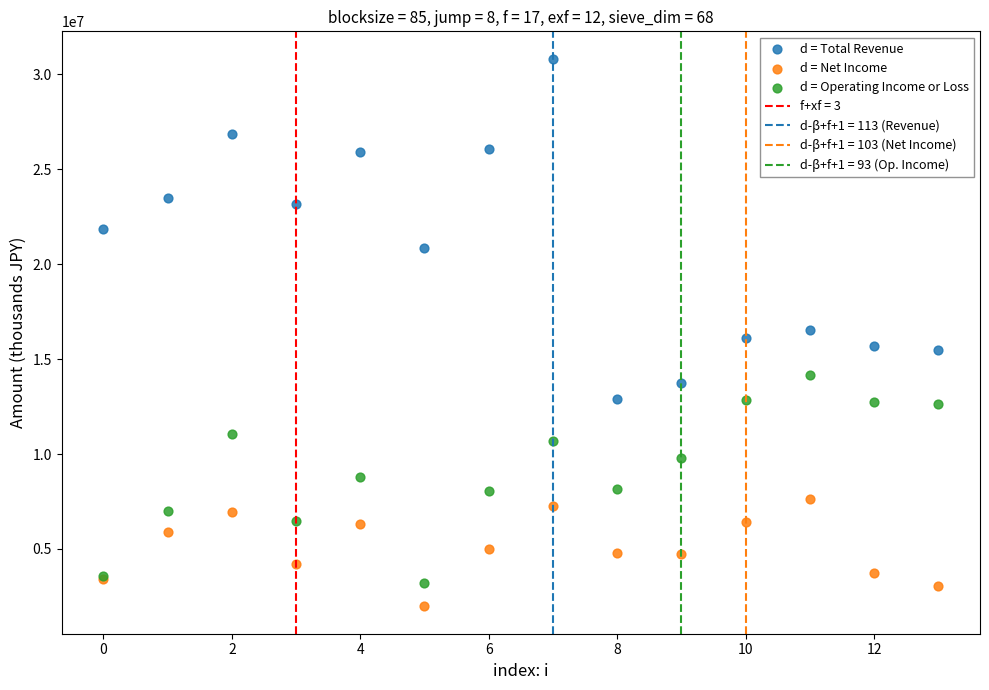

Which series reaches the maximum Y coordinate?

d = Total Revenue